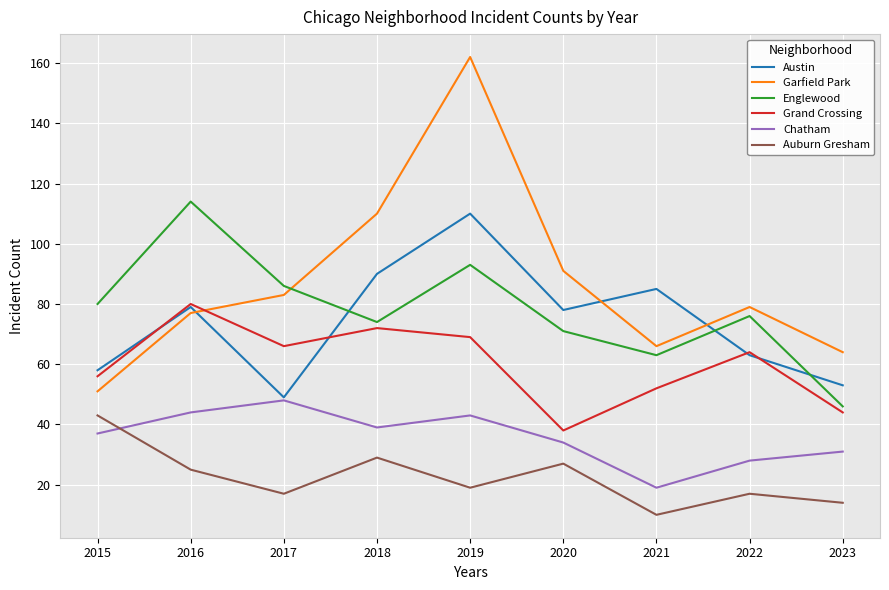

What is the sum of all Auburn Gresham values?

201